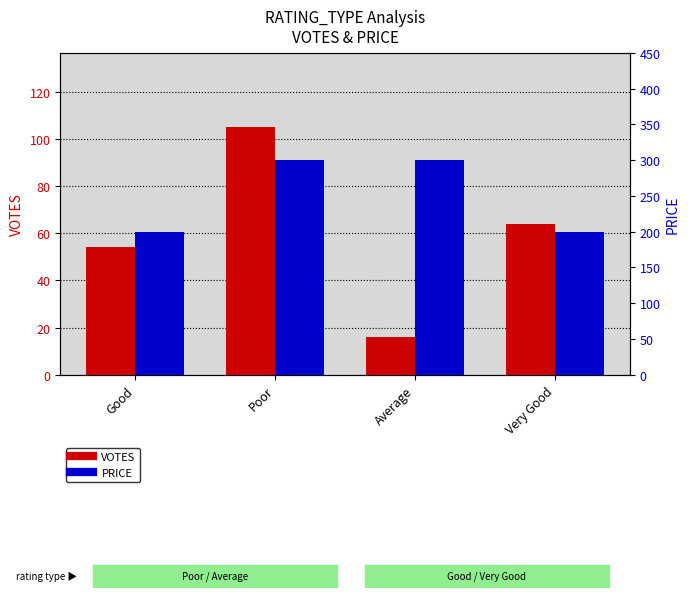

Is it true that VOTES equals 16 at Average?

True